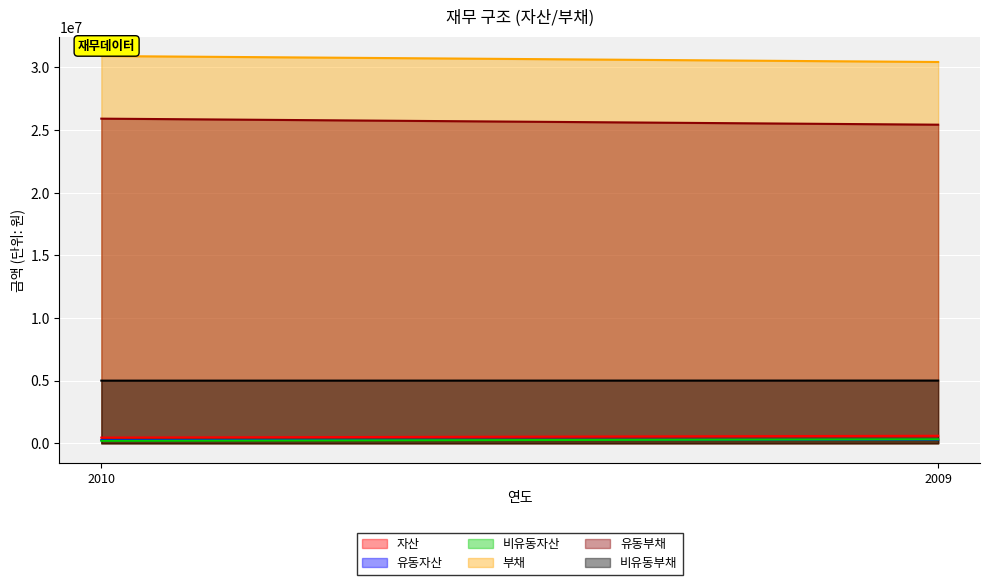

Does the chart display data point markers on the line(s)?

No